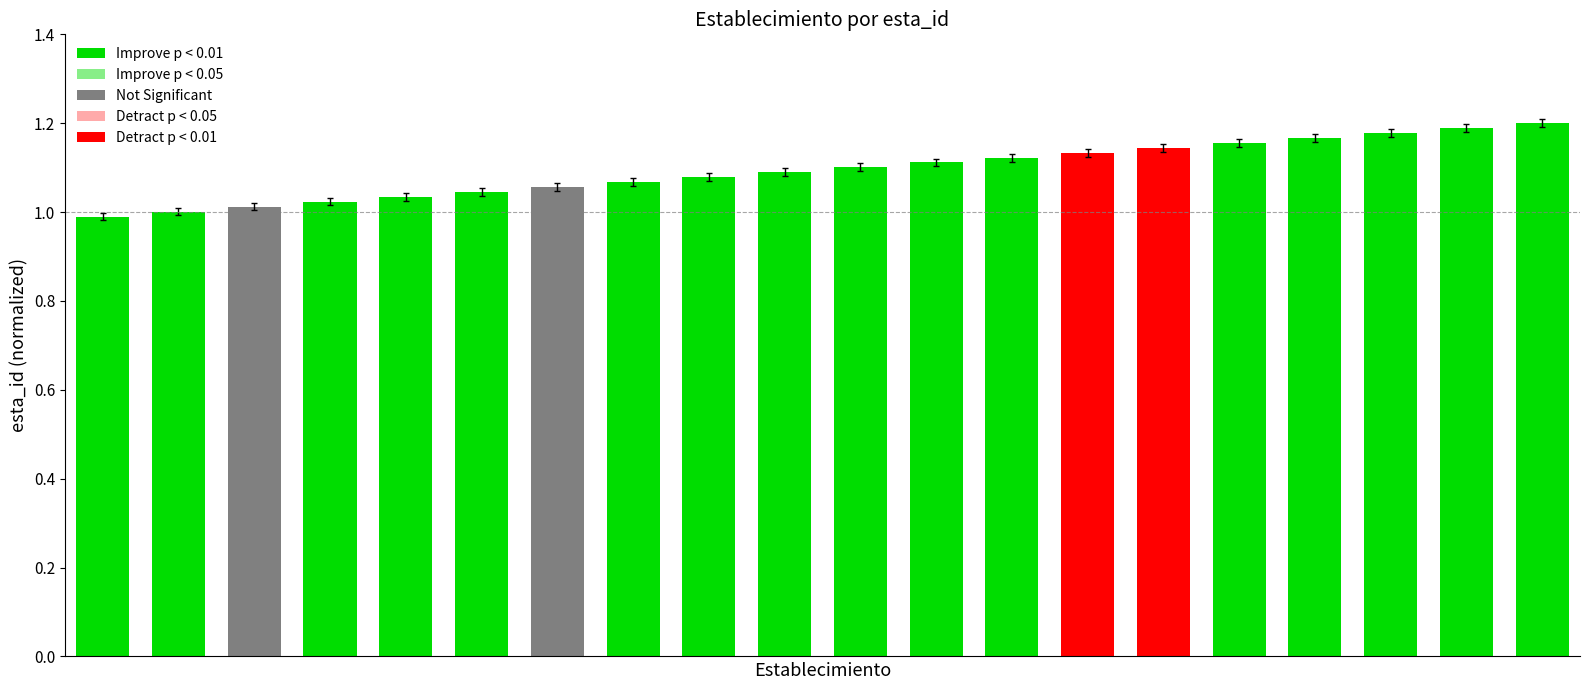

Are the bars horizontal?

No